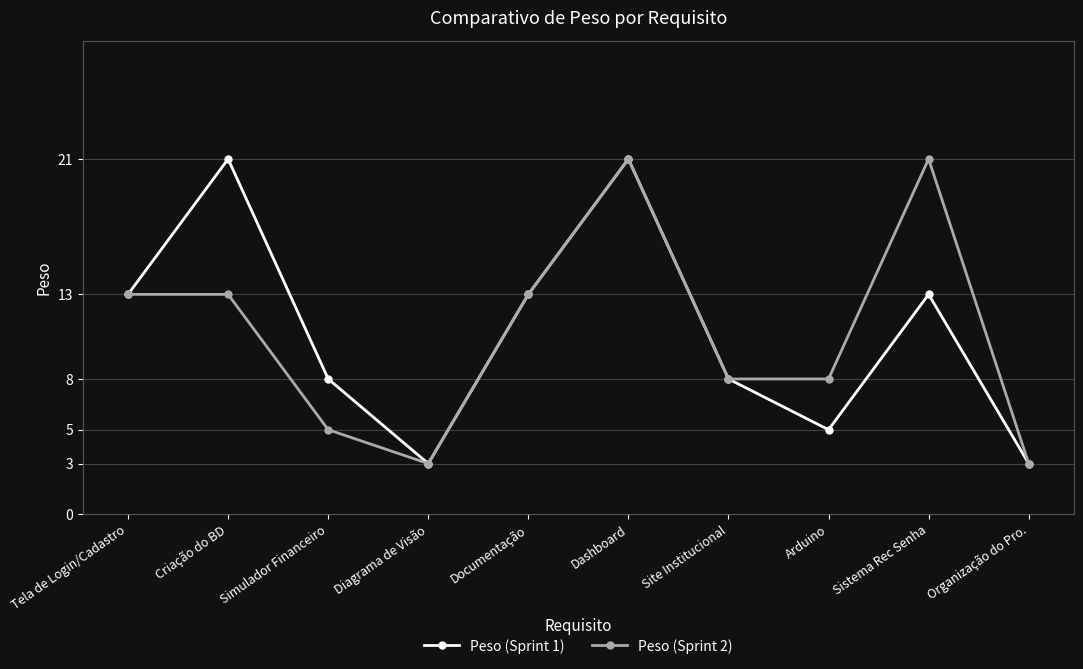

How many lines are shown in the chart?

2